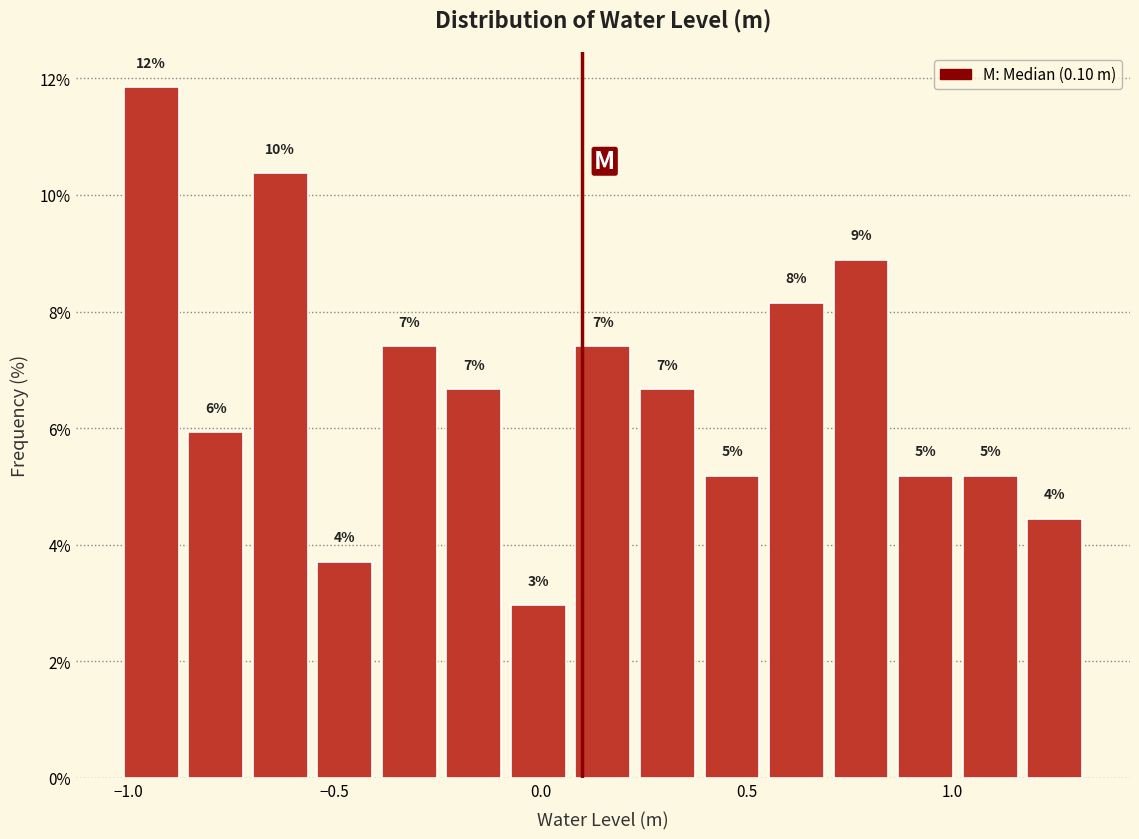

Around what value on the x-axis is the tallest bar? Give the approximate position of its centre, as read against the axis.

-0.95